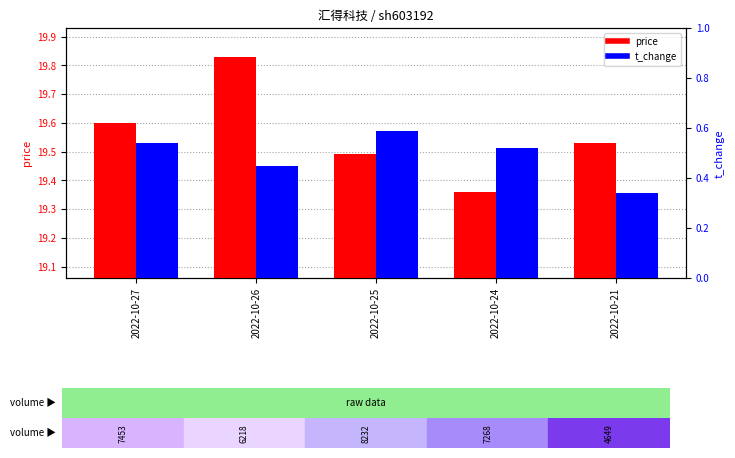

Count the price values in the range 19 to 20.

5